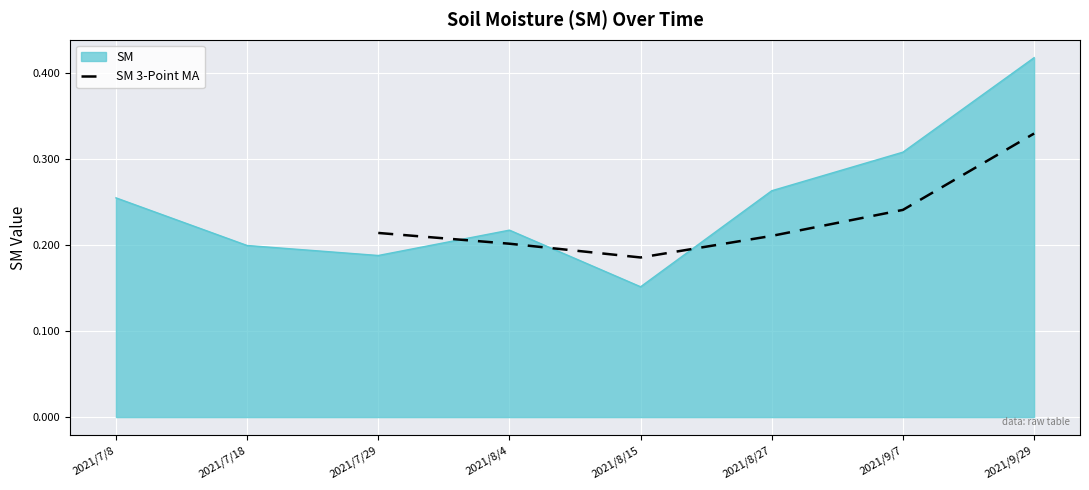

True or false: SM 3-Point MA has a value of 0.2 at 2021/8/4.

True